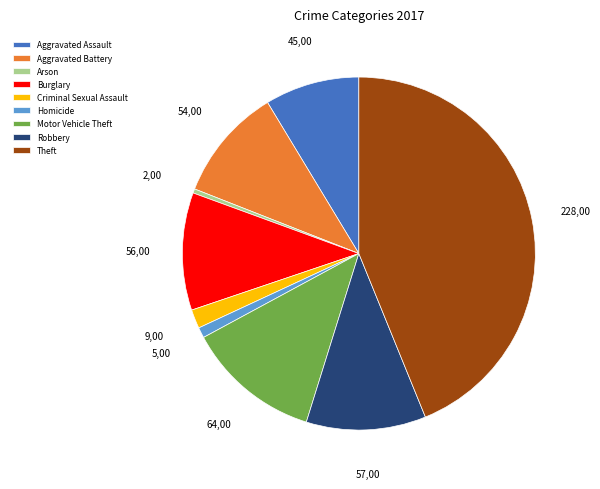

True or false: Aggravated Assault accounts for 9% of the total.

True